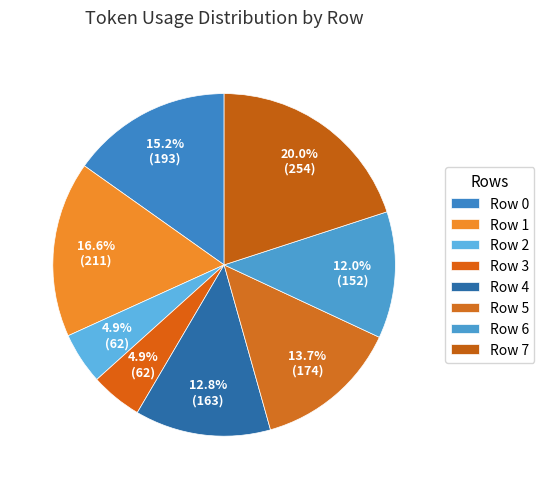

Count the number of slices in the pie.

8